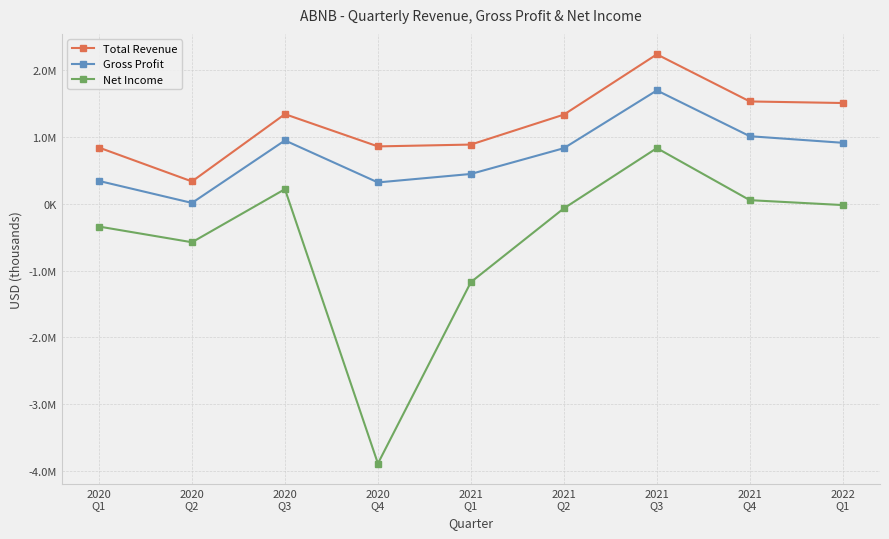

What is the label of the 3rd point from the left?

2020
Q3